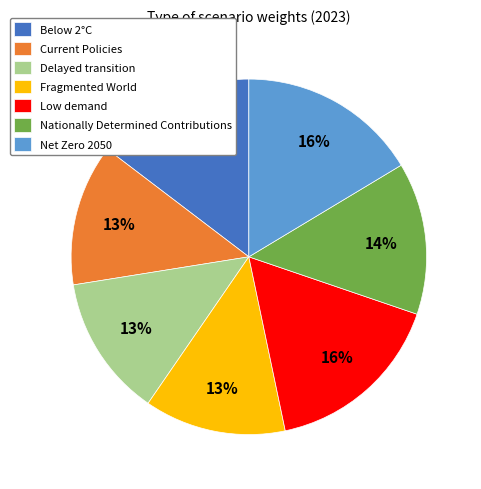

How many segments does this pie chart have?

7